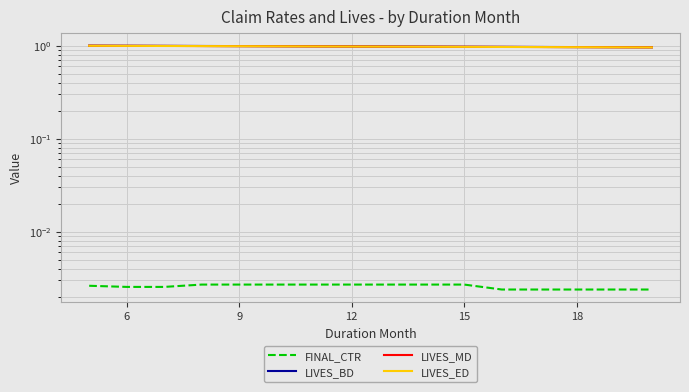

What are all the series names shown in the legend?

FINAL_CTR, LIVES_BD, LIVES_MD, LIVES_ED